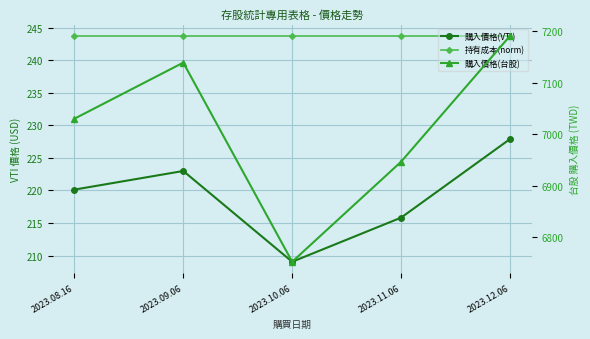

Which series has the largest range (max minus min)?

購入價格(台股)